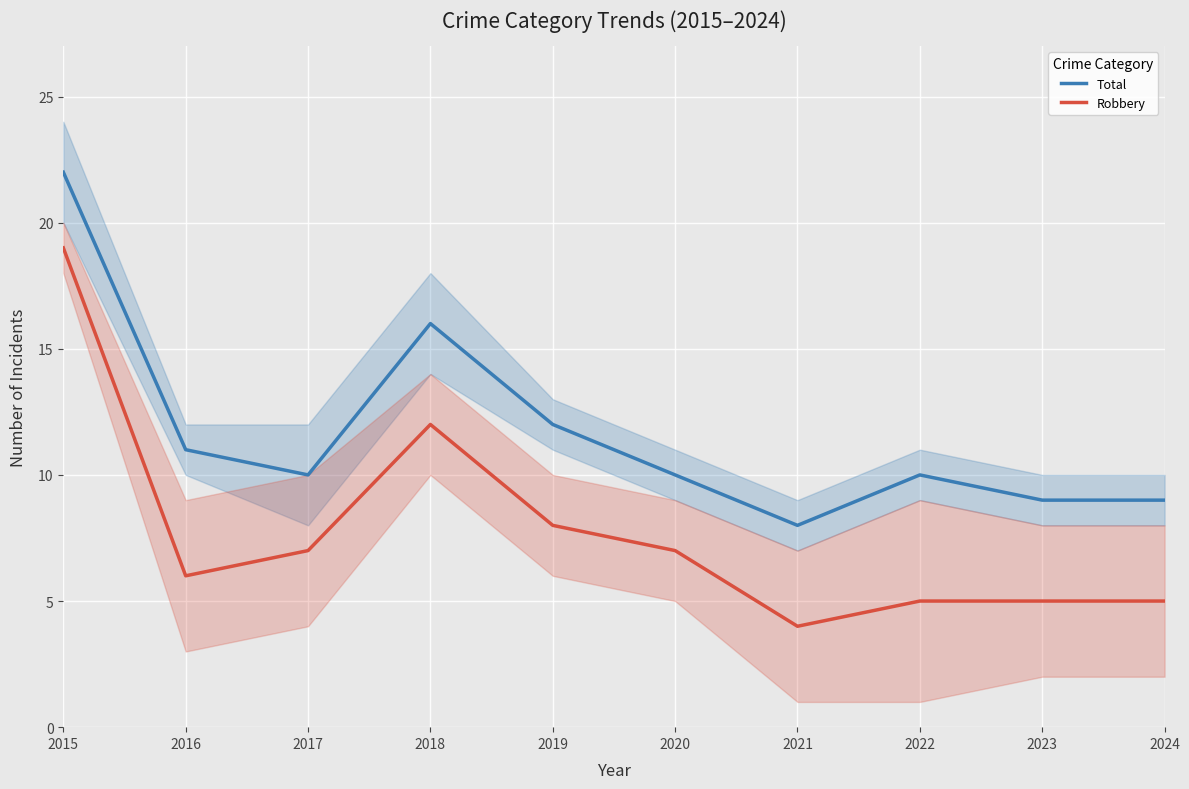

Rank the series by their average value, from lowest to highest.

Robbery, Total